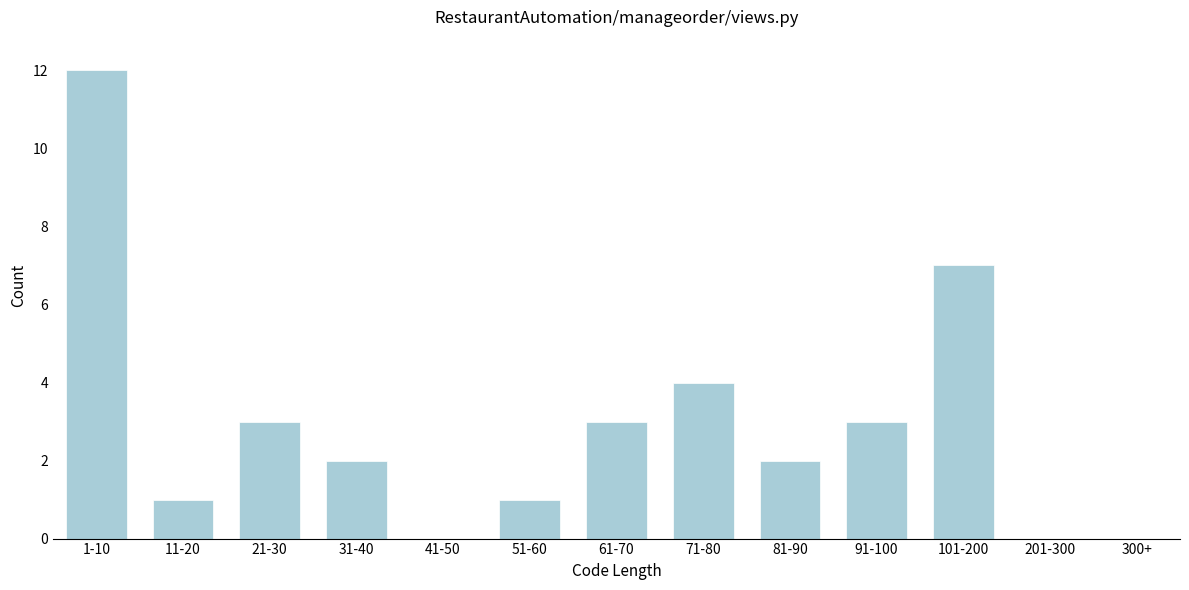

Reading left to right, transcribe all the data shown in this chart.

1-10=12	11-20=1	21-30=3	31-40=2	41-50=0	51-60=1	61-70=3	71-80=4	81-90=2	91-100=3	101-200=7	201-300=0	300+=0